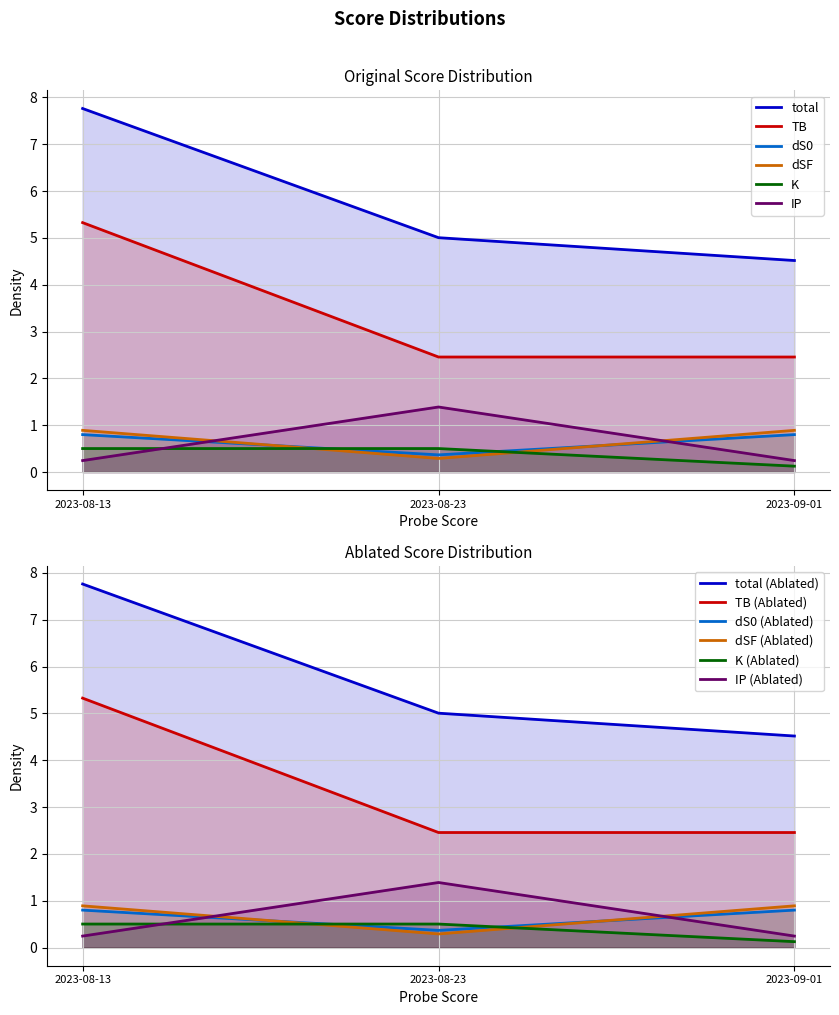

At which label is dS0 closest to 0?

2023-08-23